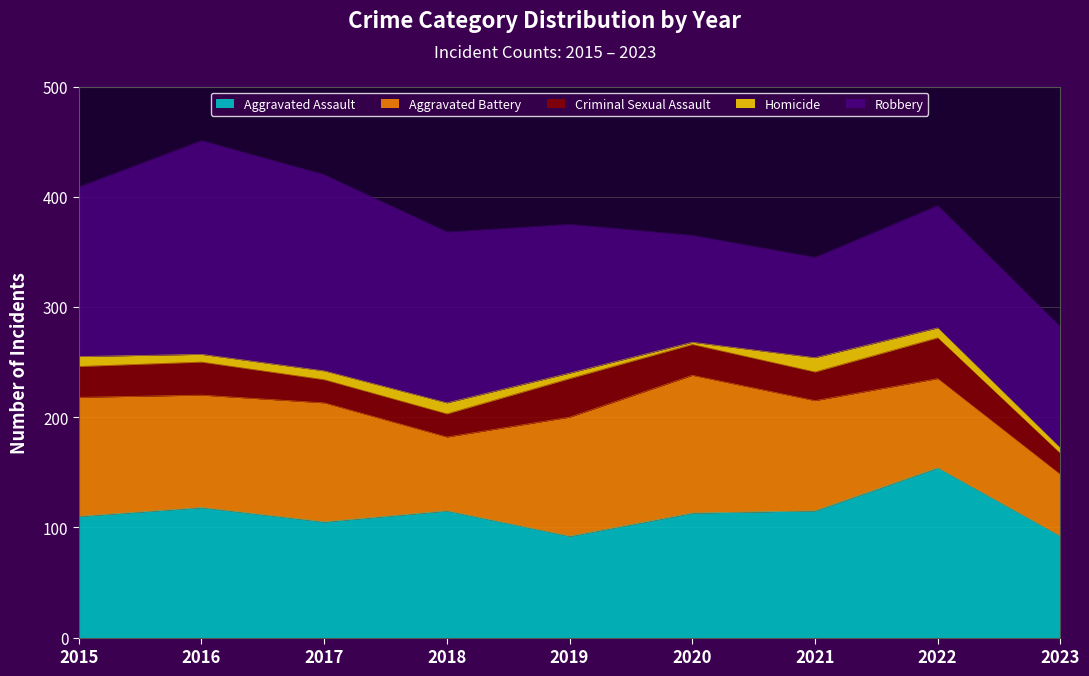

Between 2021 and 2023, which is larger?

2021